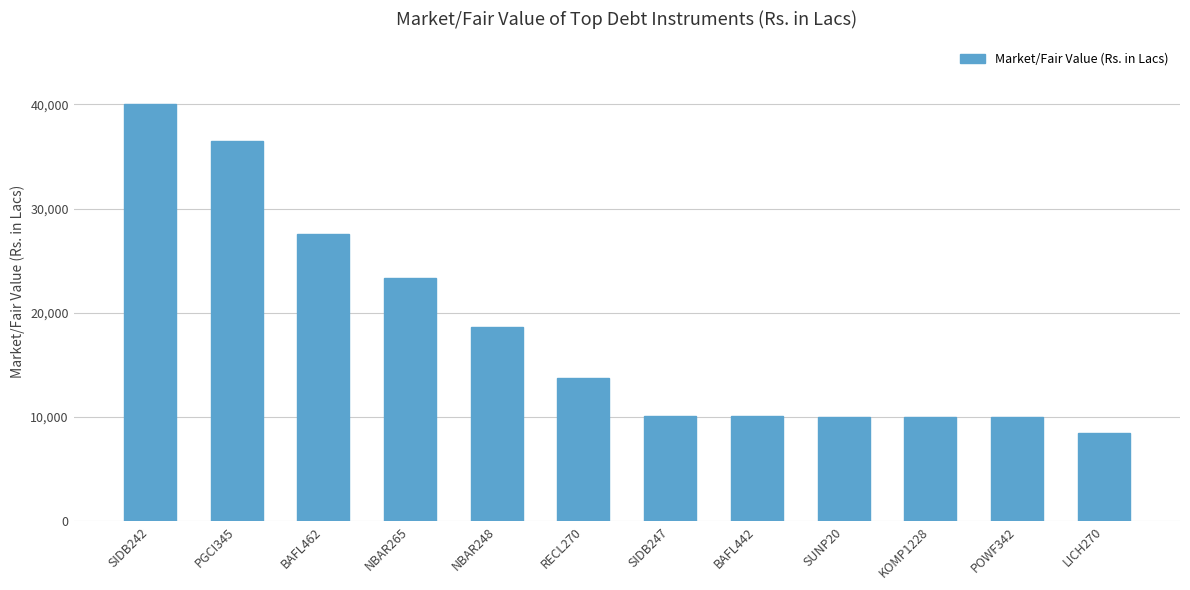

What is the approximate value at NBAR248?

18660.8